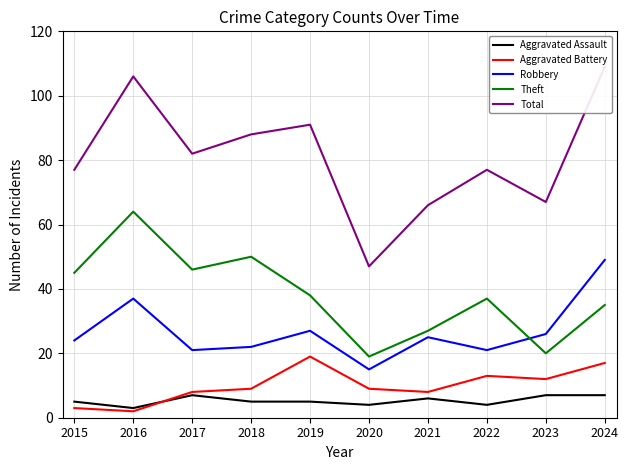

Reading left to right, extract all data points from this chart.

Aggravated Assault: 5	3	7	5	5	4	6	4	7	7
Aggravated Battery: 3	2	8	9	19	9	8	13	12	17
Robbery: 24	37	21	22	27	15	25	21	26	49
Theft: 45	64	46	50	38	19	27	37	20	35
Total: 77	106	82	88	91	47	66	77	67	109